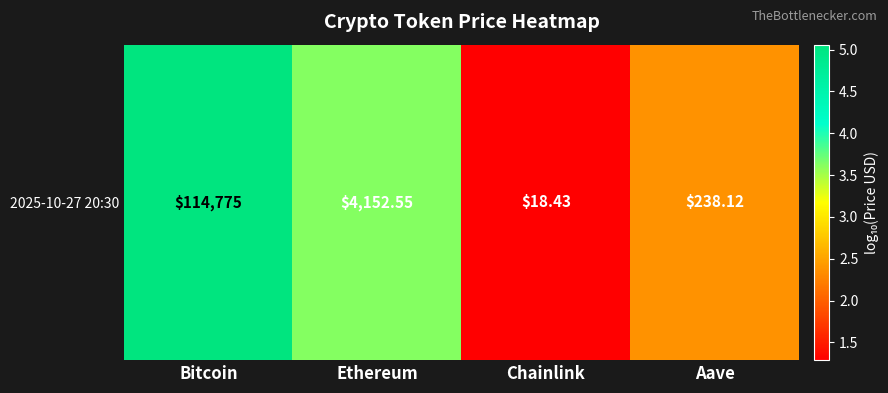

List the labels in order of value, smallest first.

Chainlink, Aave, Ethereum, Bitcoin